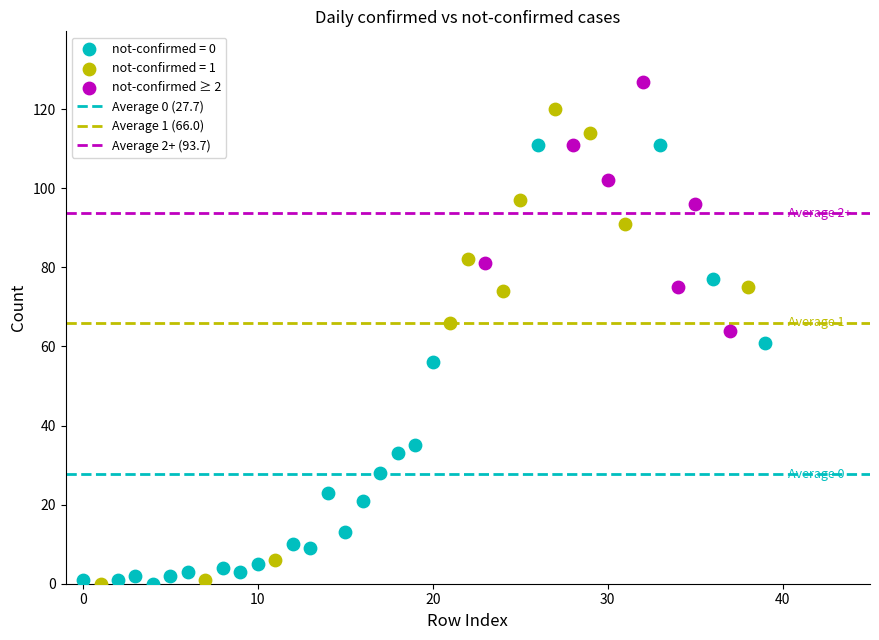

Which series contains the highest Y value?

not-confirmed ≥ 2